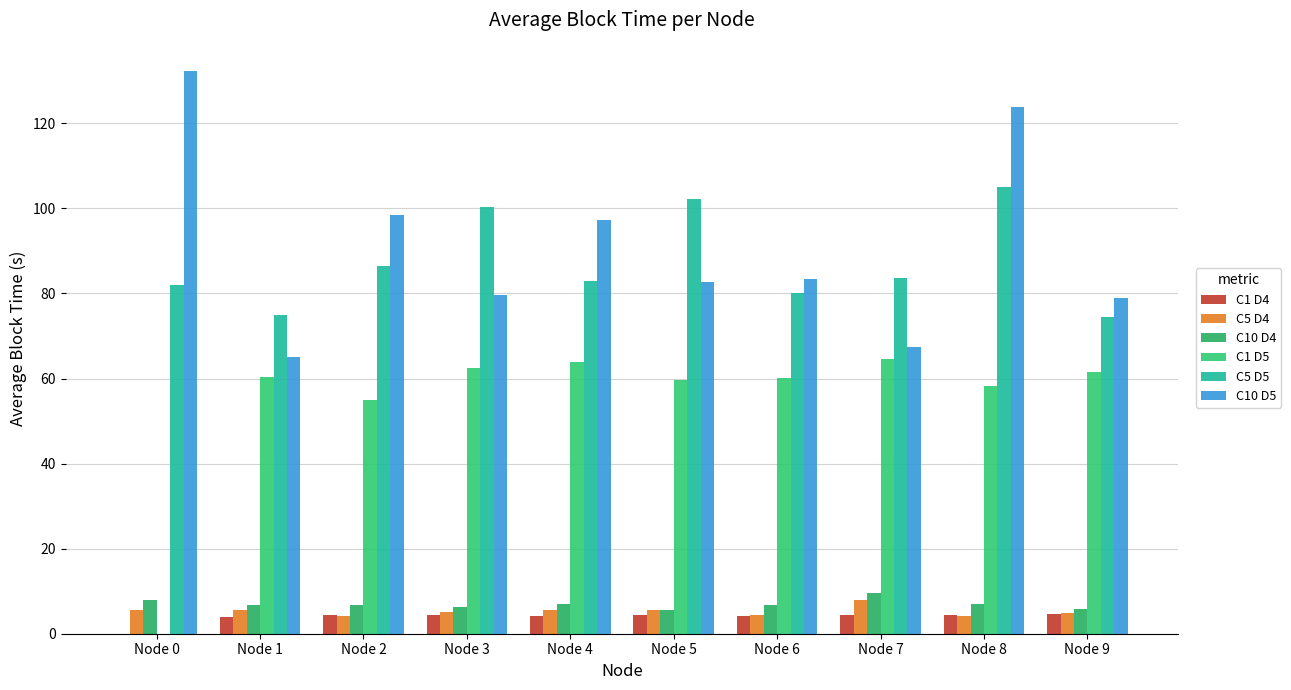

How many groups of bars are there?

10